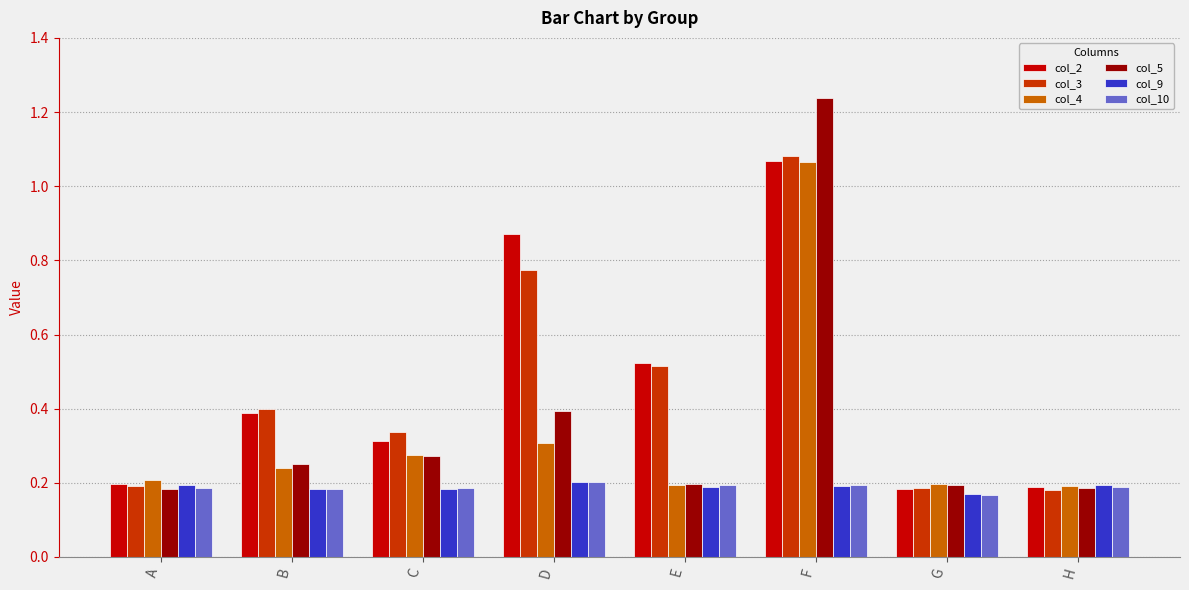

Which series has the widest spread of values?

col_5